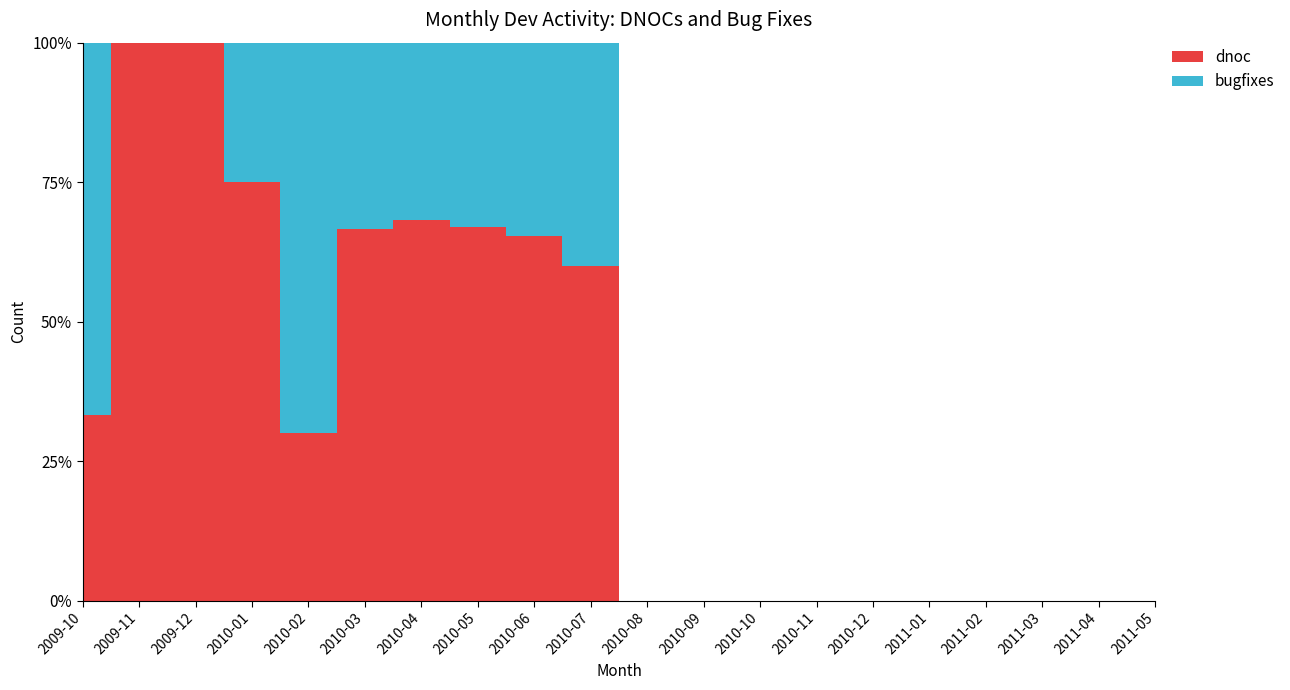

Reading left to right, what are all the values shown in this chart?

dnoc: 1	2	2	9	3	10	39	56	49	0	0	0	0	0	0	0	0	0	0	0
bugfixes: 2	0	1	3	7	5	20	27	26	0	0	0	0	0	0	0	0	0	0	0